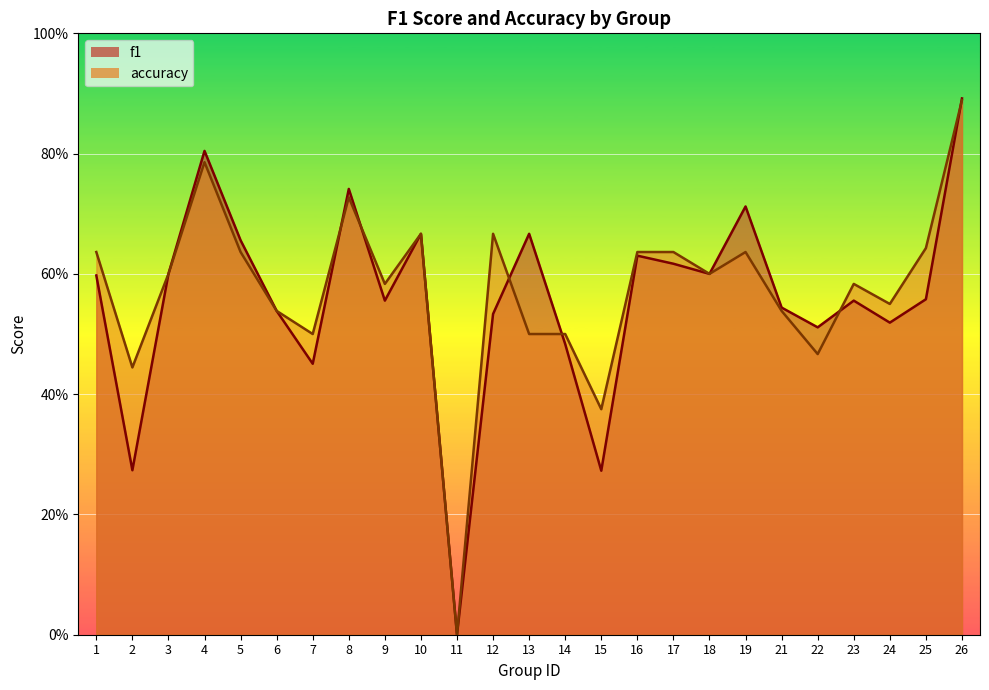

What is the approximate value of accuracy at 25?

0.6